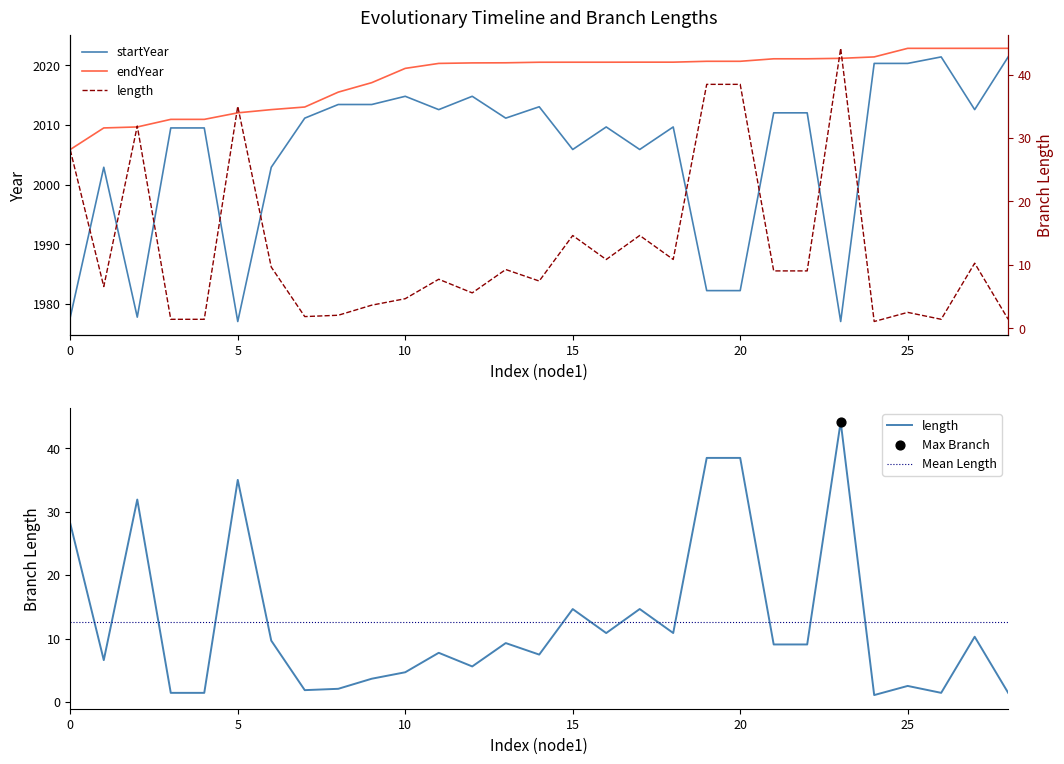

Which series has the largest total across all categories?

endYear